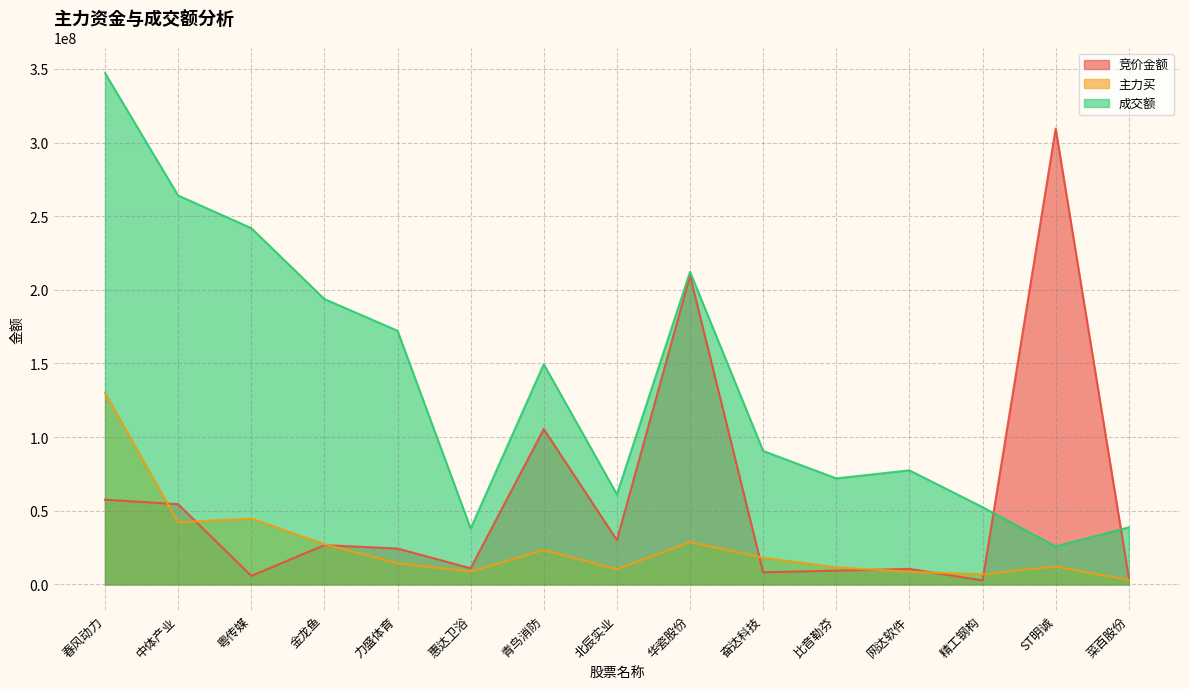

The value of 主力买 at ST明诚 is 12228880. True or false?

True